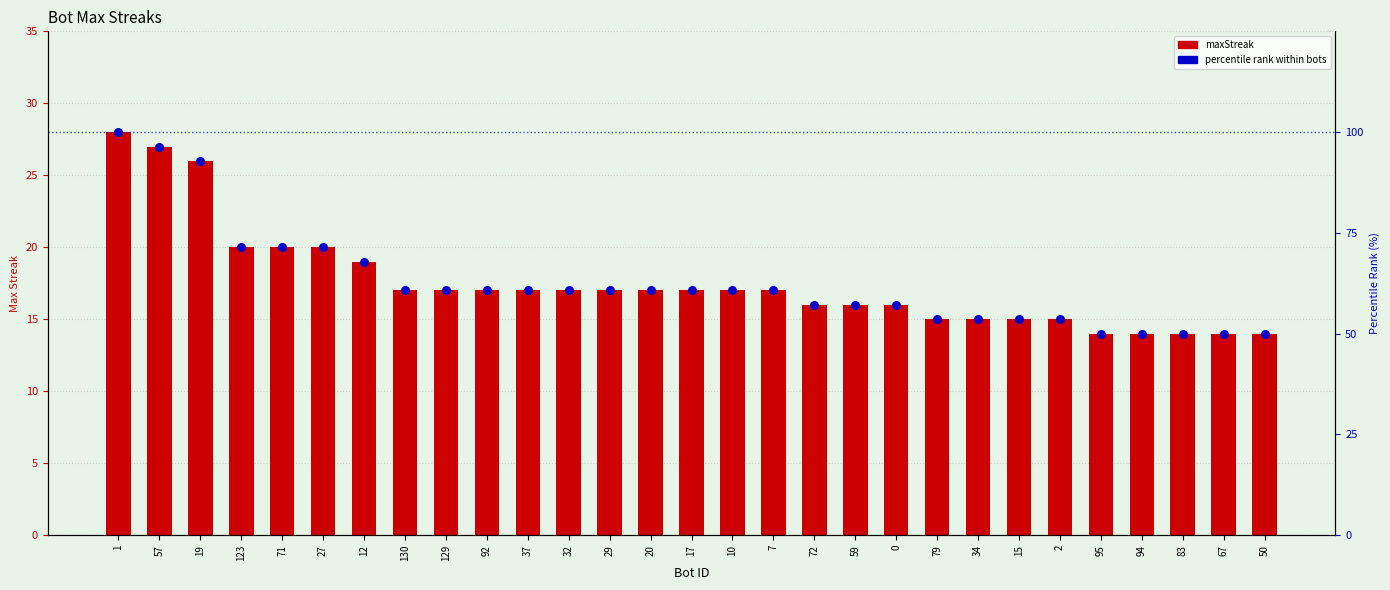

What is the total value across all series at 57?

123.4